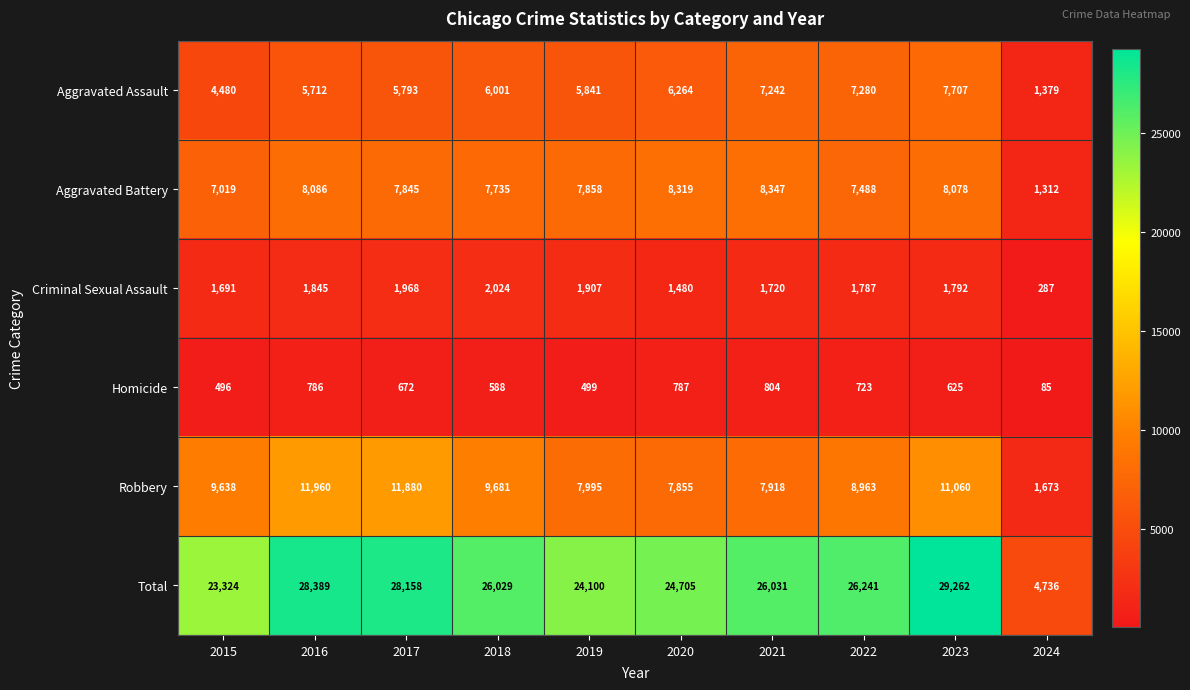

What is the difference between the Robbery values at 2021 and 2024?

6245